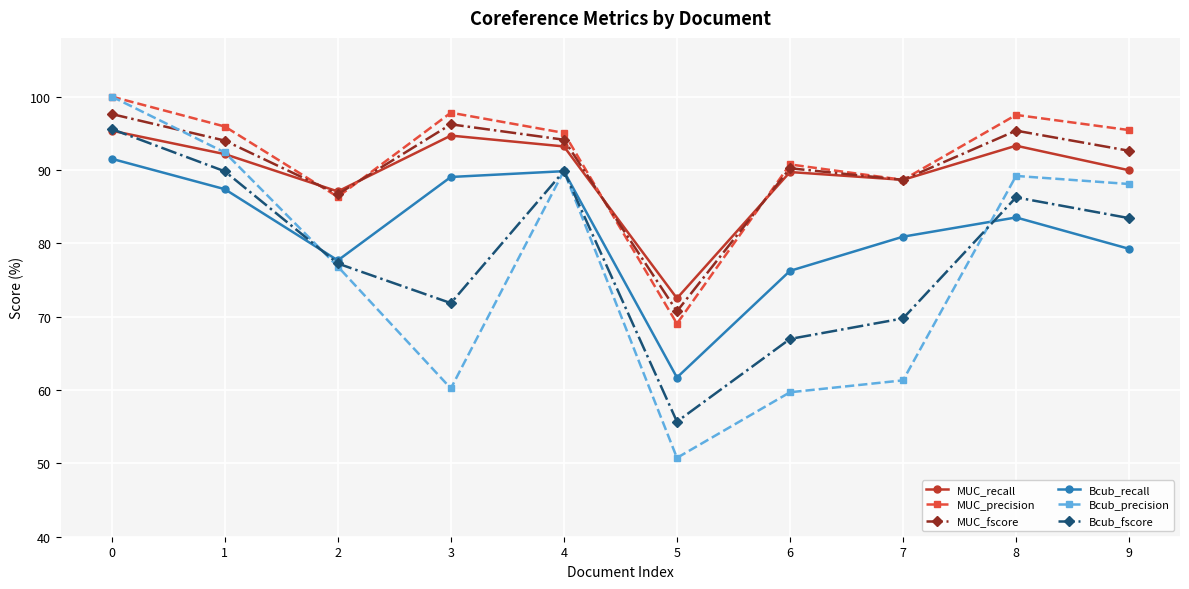

How many lines are shown in the chart?

6